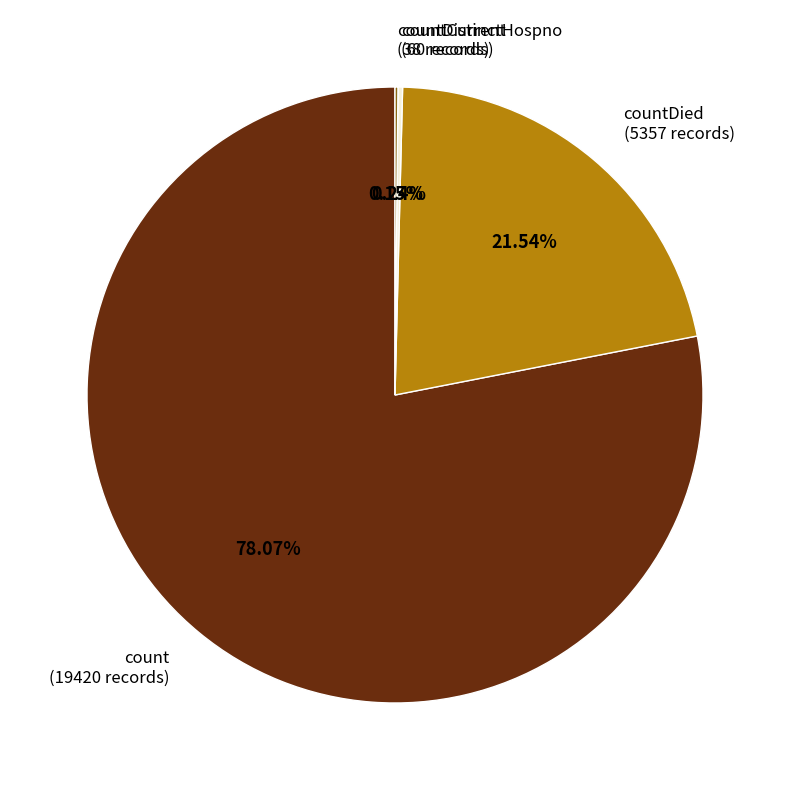

Which slice is the largest?

count (19420 records)